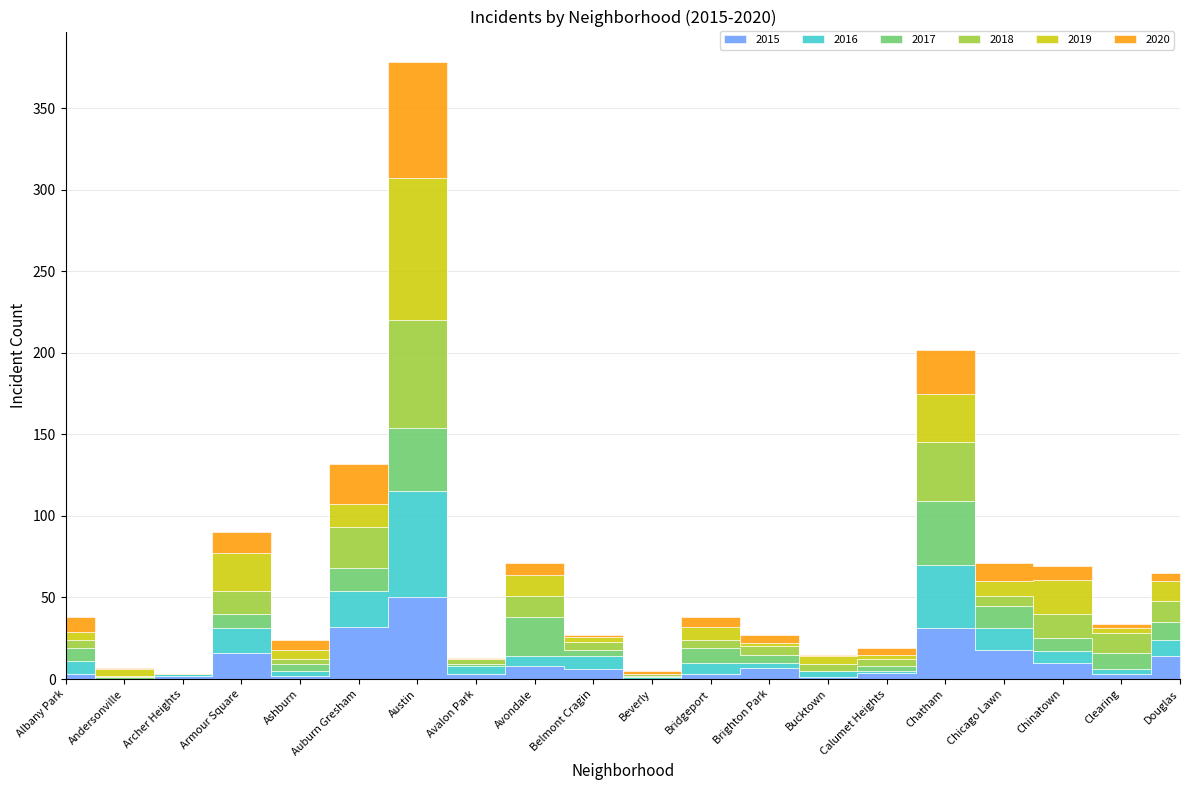

Between Auburn Gresham and Bridgeport, which series saw the biggest shift?

2015